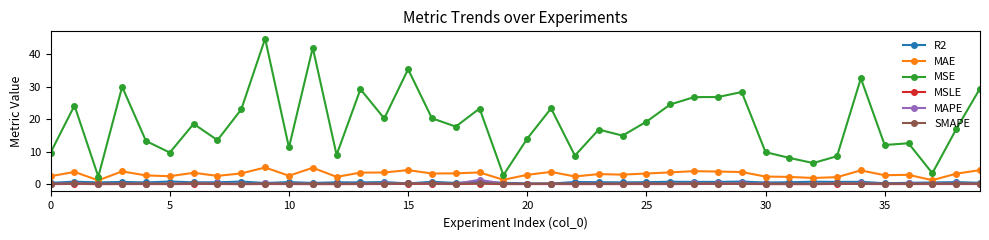

What is the value of the MAE point at the 11th from the left?

2.6